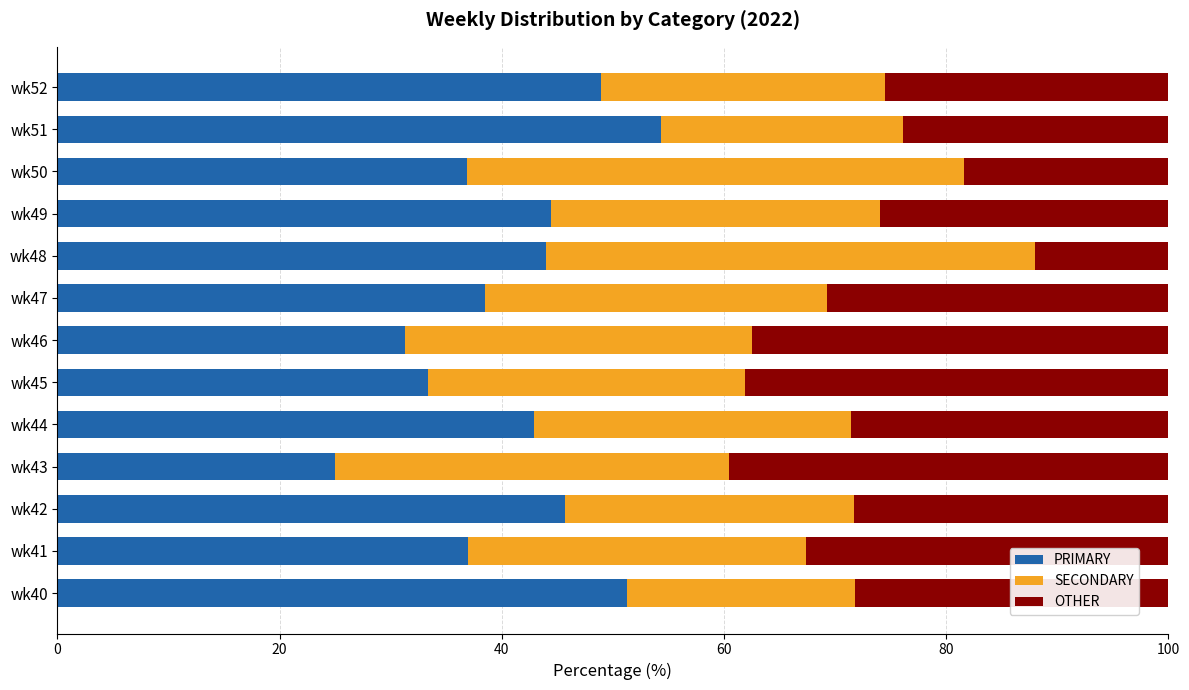

What is the sum of all PRIMARY values?

533.4